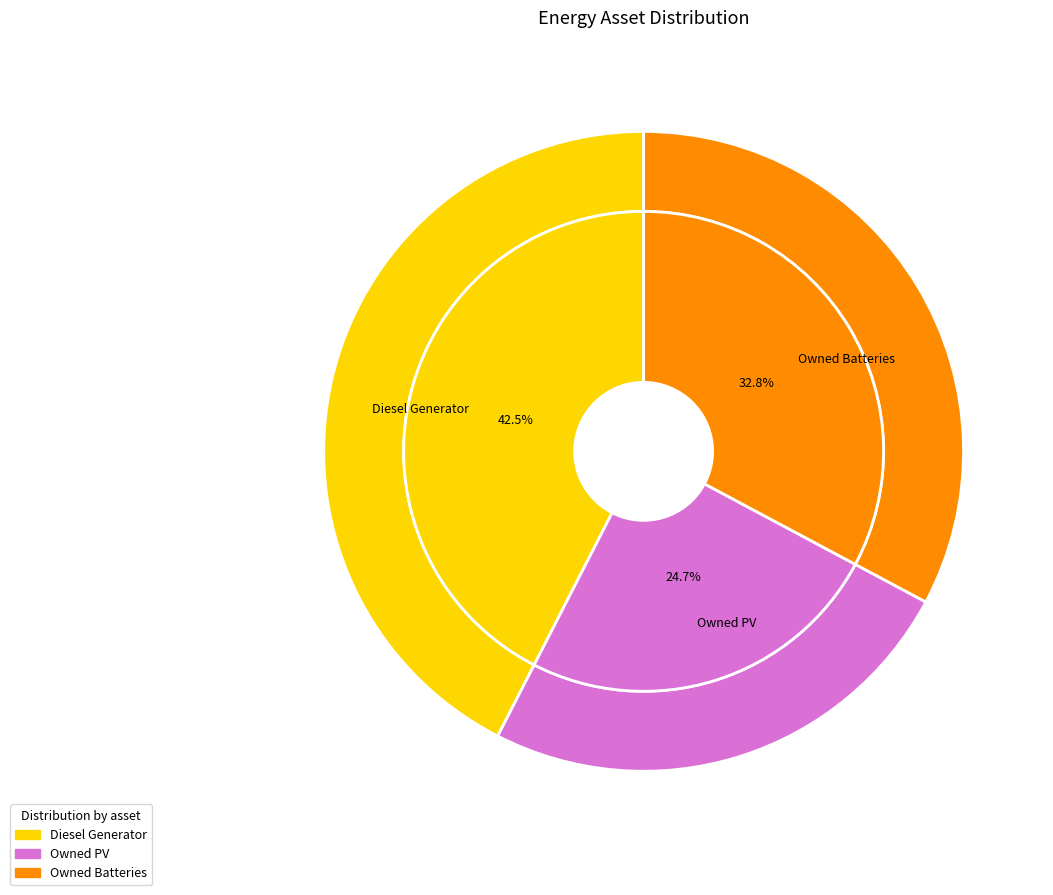

What percentage is the Owned Batteries slice, to the nearest percent?

33%